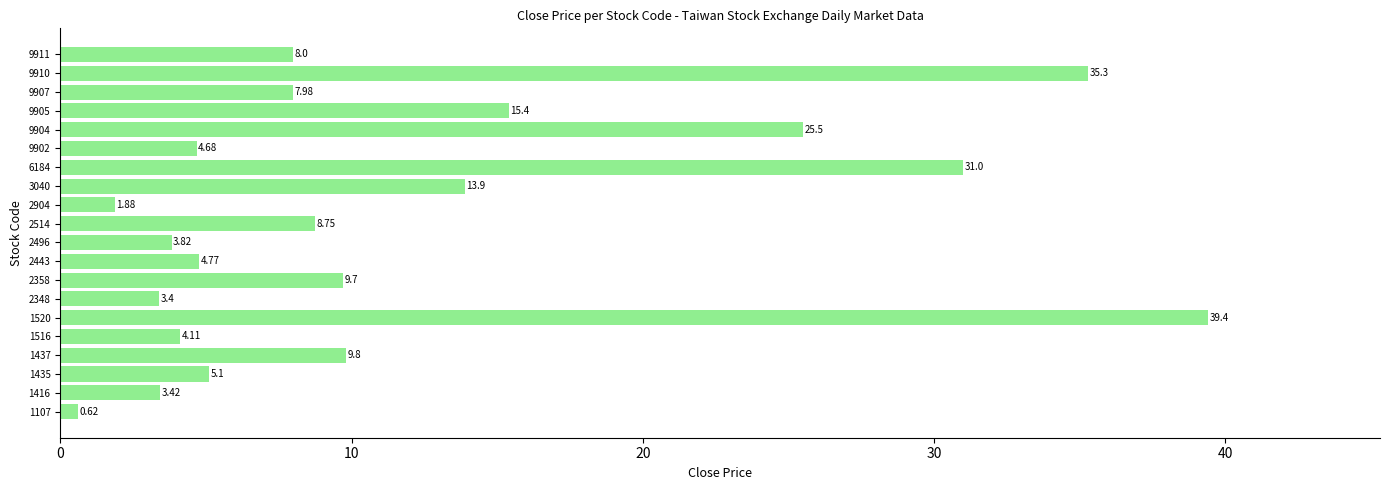

Where is the data nearest to the value 20?

9905